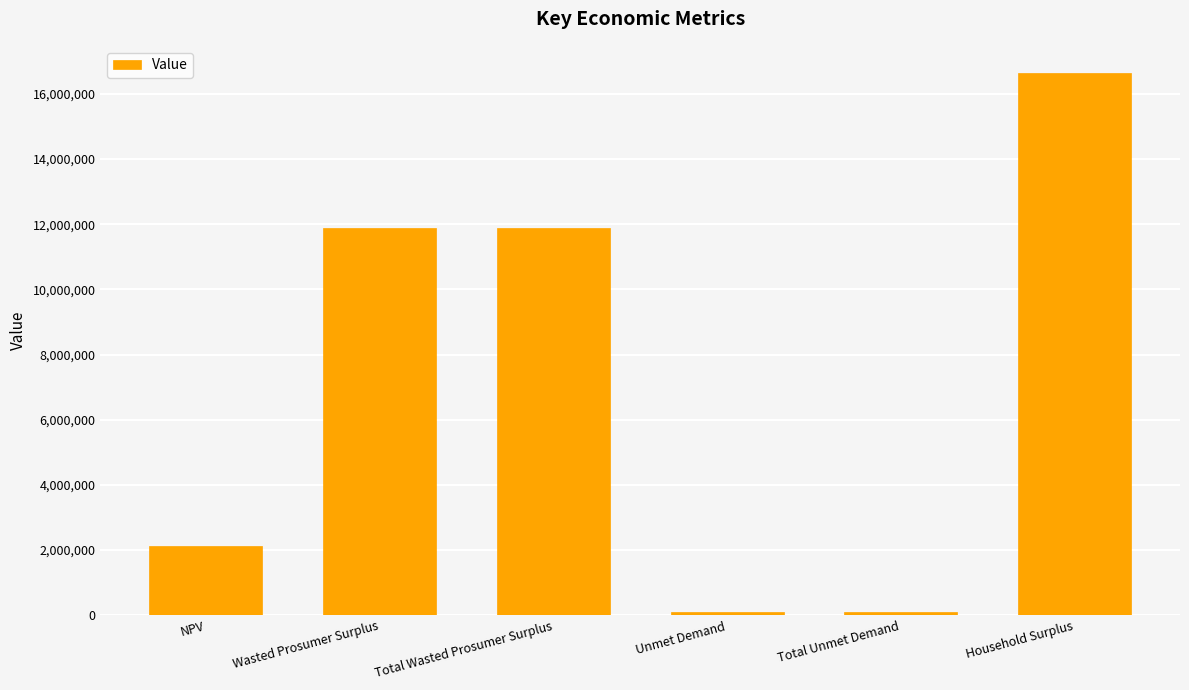

What position from the right is NPV?

6